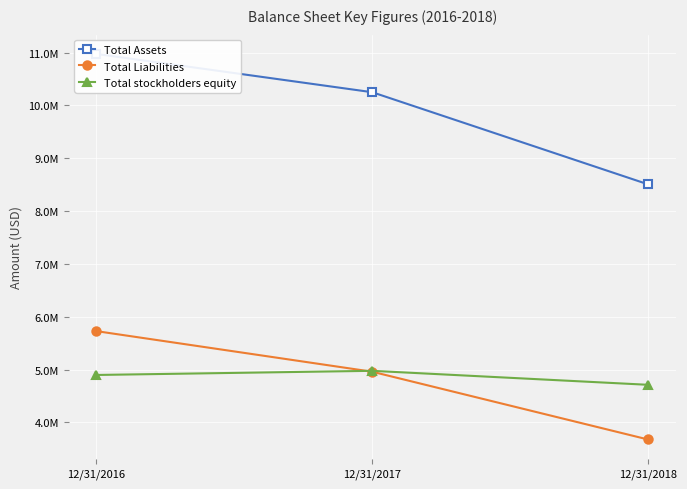

Reading left to right, what are all the values shown in this chart?

Total Assets: 12/31/2016=10975684	12/31/2017=10250514	12/31/2018=8506483
Total Liabilities: 12/31/2016=5727096	12/31/2017=4958422	12/31/2018=3675267
Total stockholders equity: 12/31/2016=4897037	12/31/2017=4975540	12/31/2018=4710852